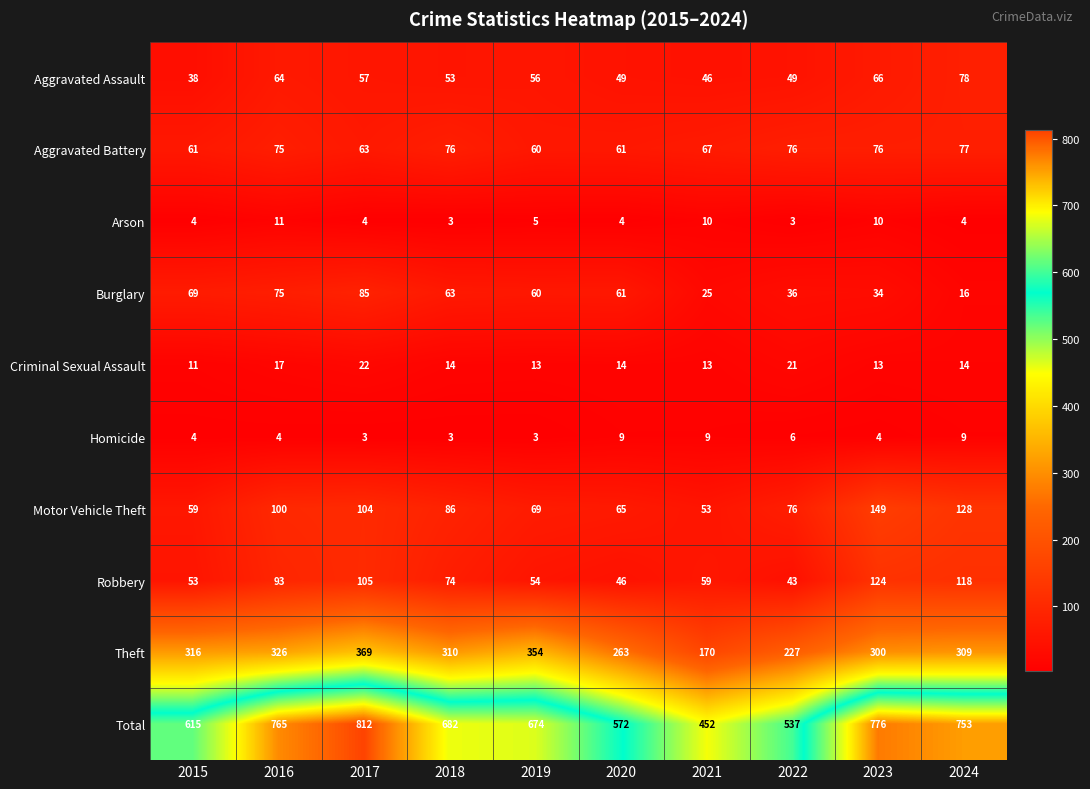

What is the minimum value shown in the chart?

3